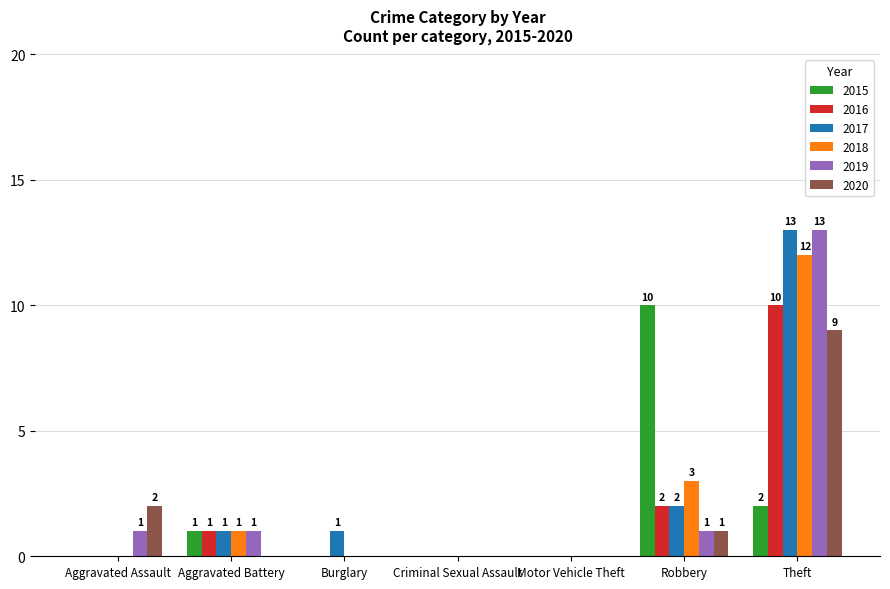

How many categories are shown in the chart?

7